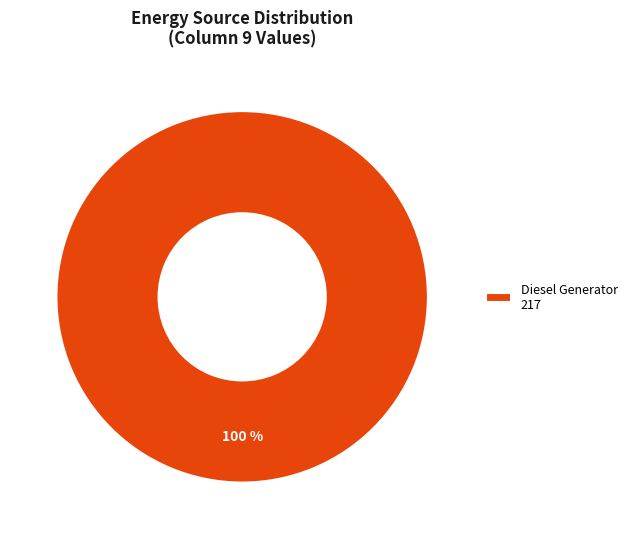

The Diesel Generator 217 slice represents 100% of the pie. True or false?

True